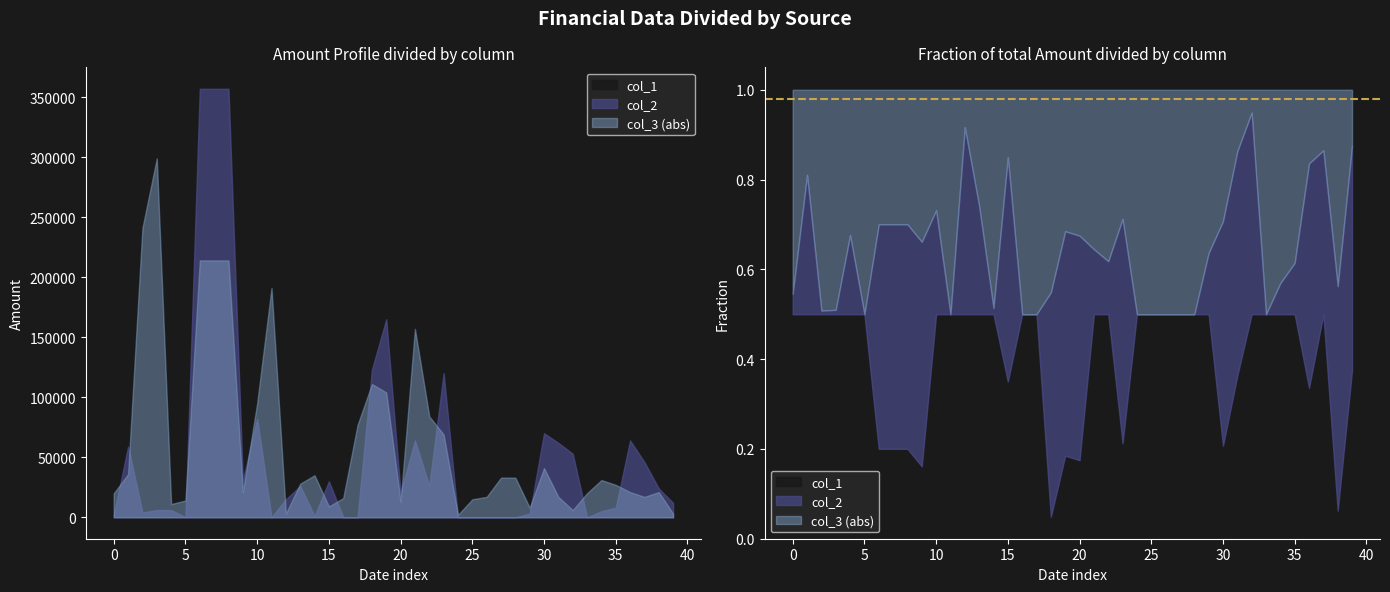

Which series has the widest spread of values?

col_3